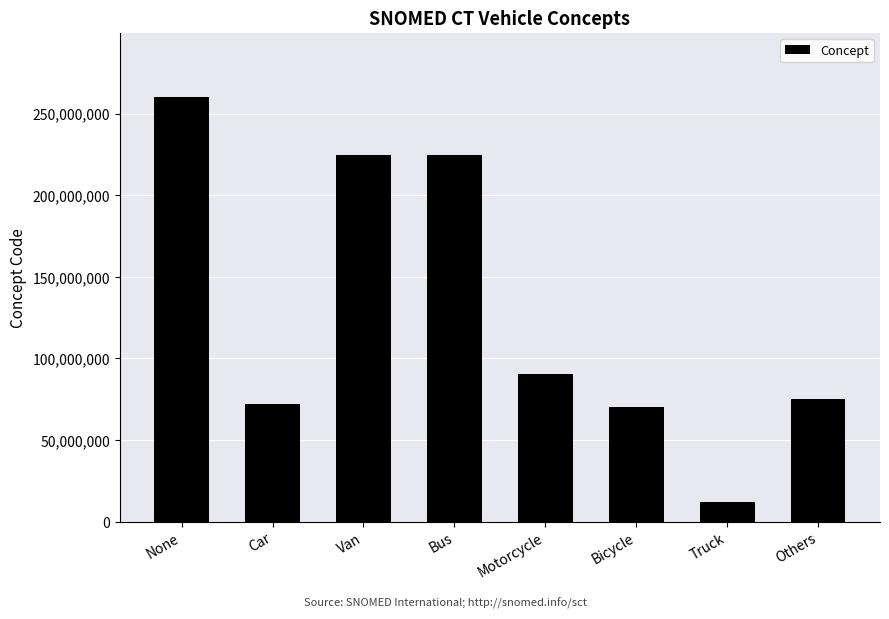

What value does the data have at None, to the nearest 50?

260413000